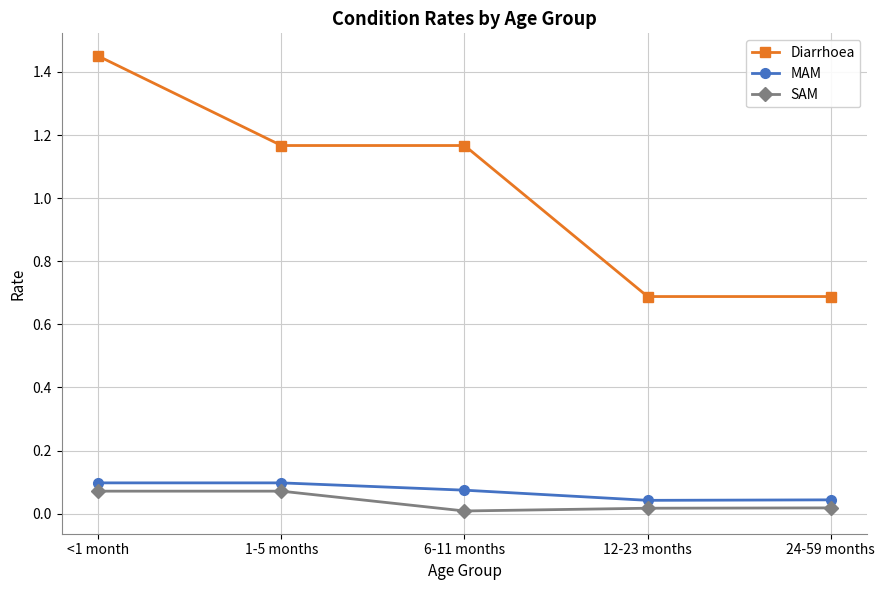

Does the chart have visible grid lines?

Yes